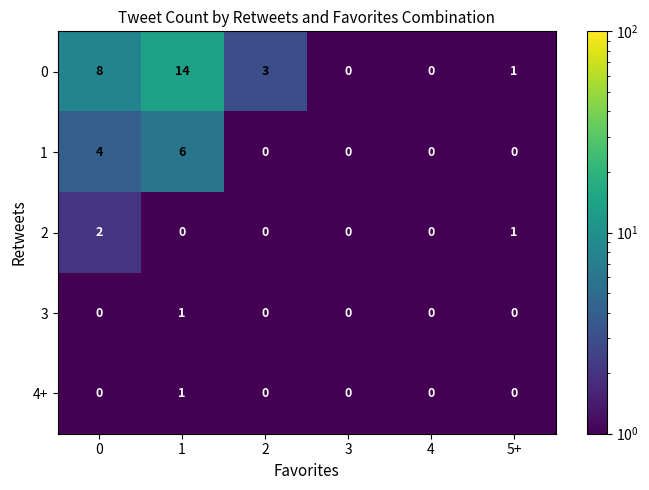

Count the number of data series in this chart.

5